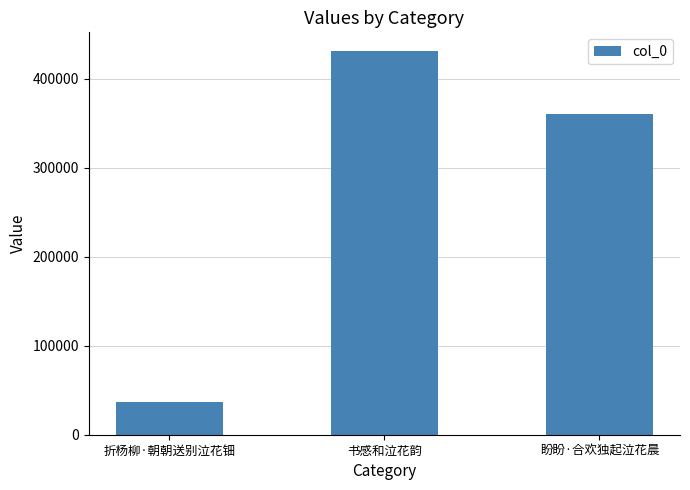

What is the average value?

275536